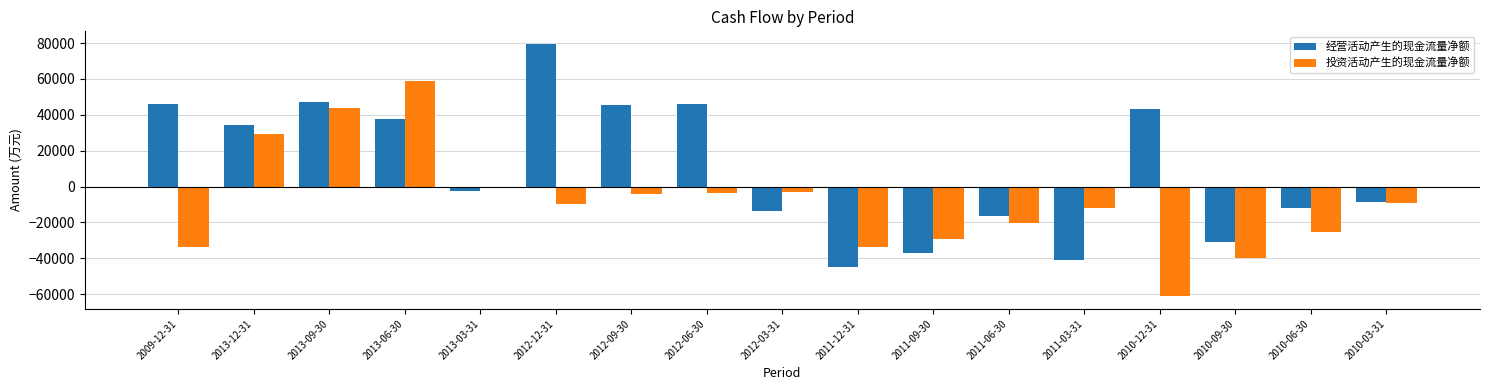

Which category has the highest value in the 经营活动产生的现金流量净额 series?

2012-12-31